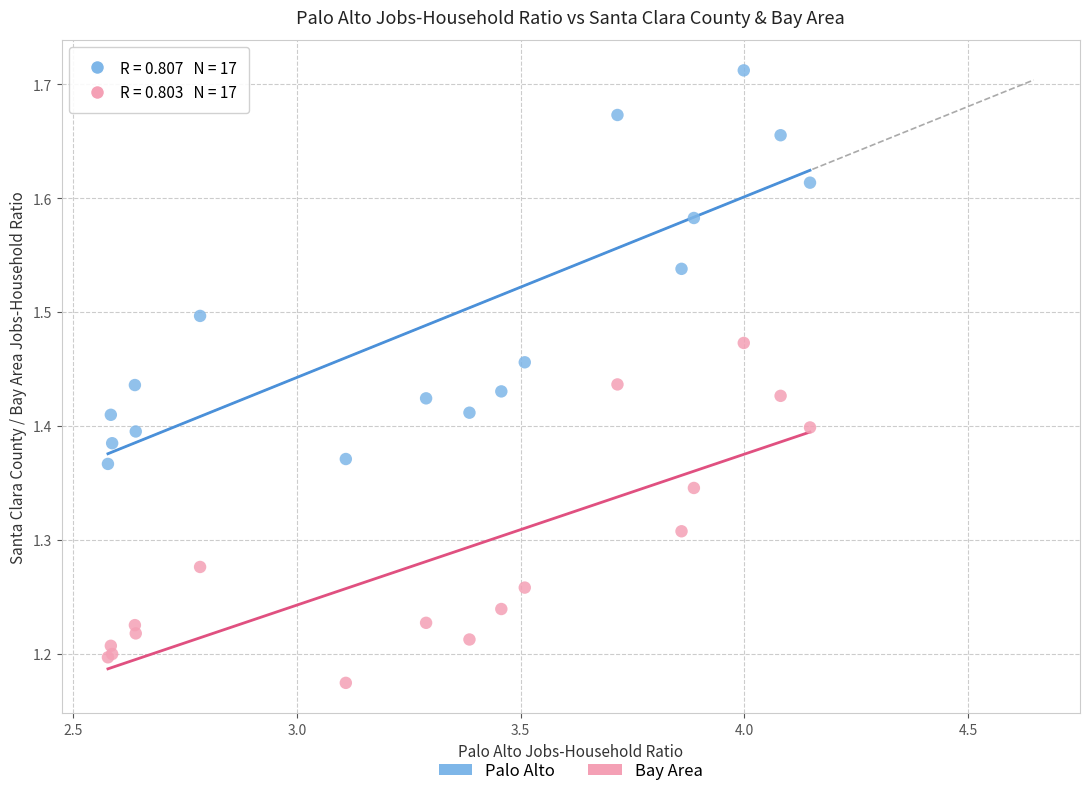

Which series reaches the minimum Y coordinate?

Bay Area